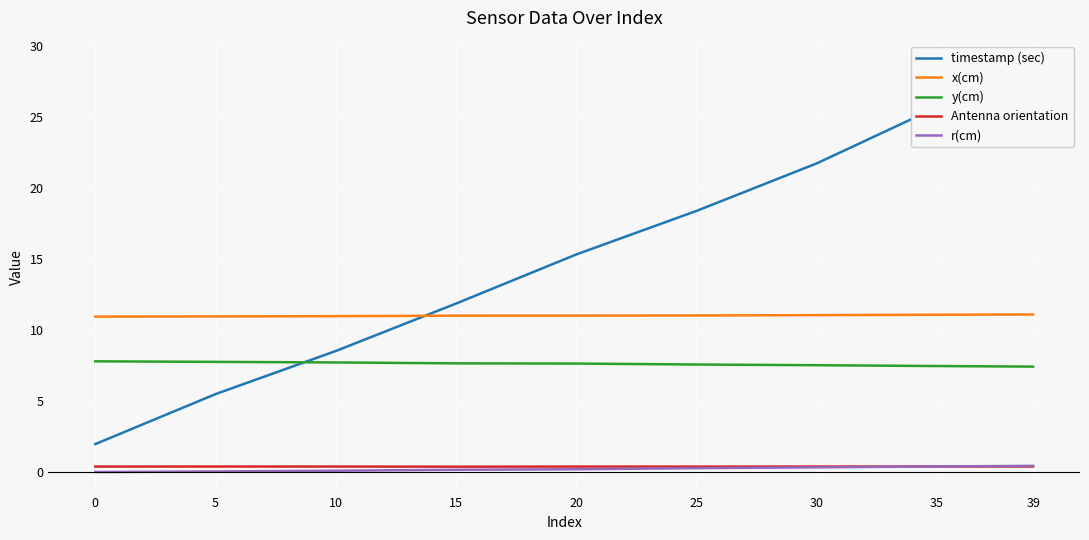

Which category has the highest value across all series?

39